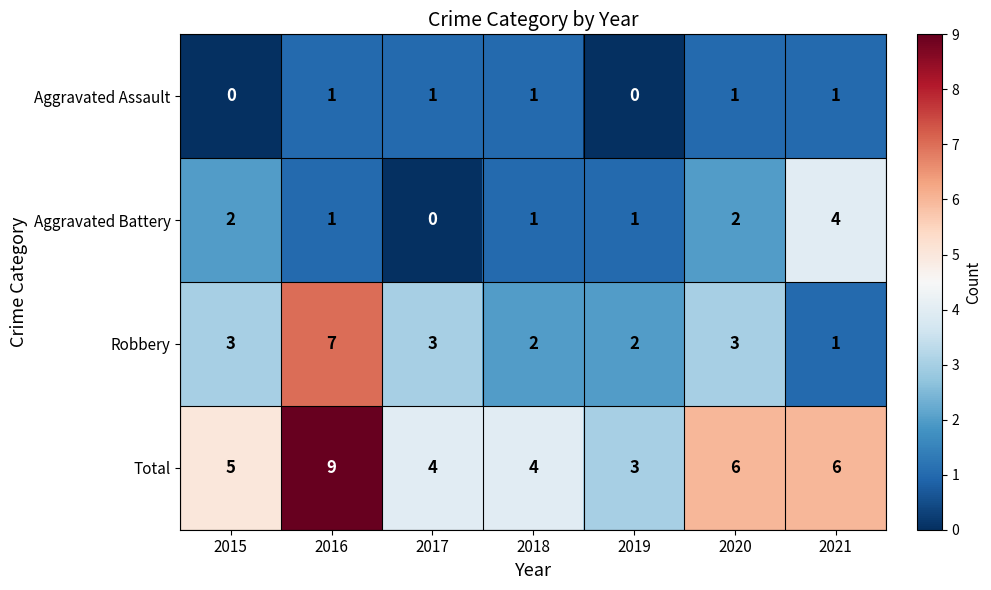

At 2019, list the series in order from largest to smallest.

Total, Robbery, Aggravated Battery, Aggravated Assault